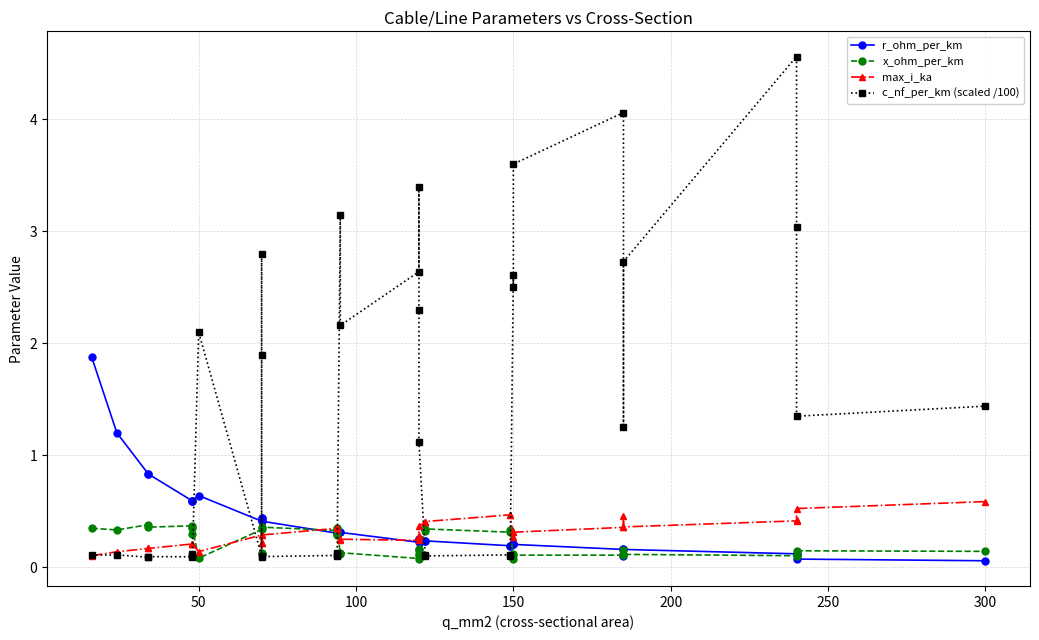

What are all the series names shown in the legend?

r_ohm_per_km, x_ohm_per_km, max_i_ka, c_nf_per_km (scaled /100)